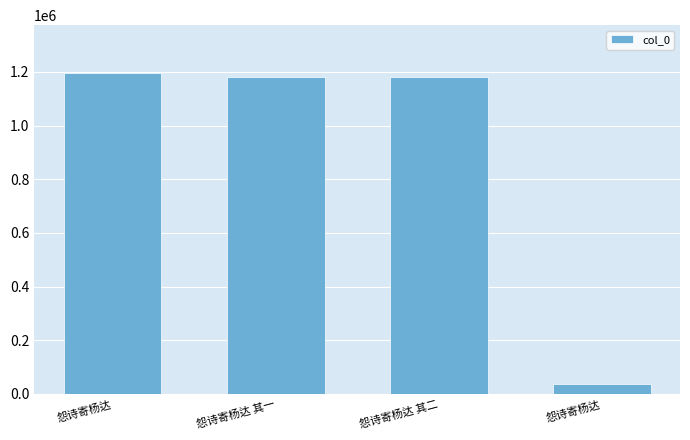

Rank the categories by value from highest to lowest.

怨诗寄杨达, 怨诗寄杨达 其二, 怨诗寄杨达 其一, 怨诗寄杨达